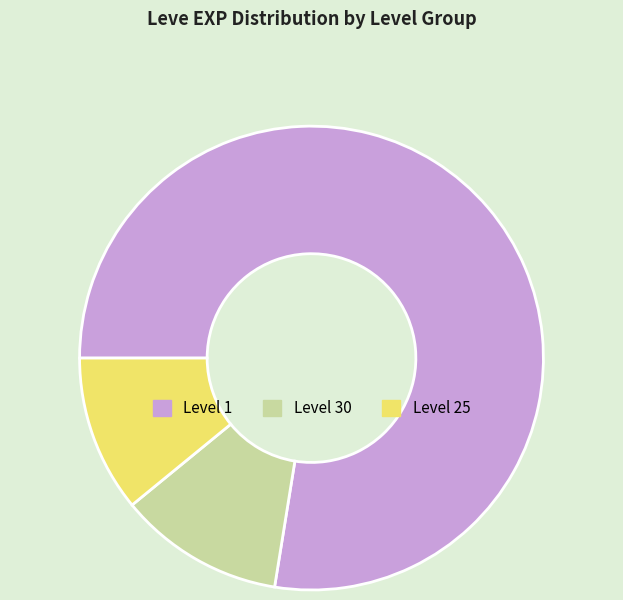

Is it true that Level 1 is 72% of the pie?

False